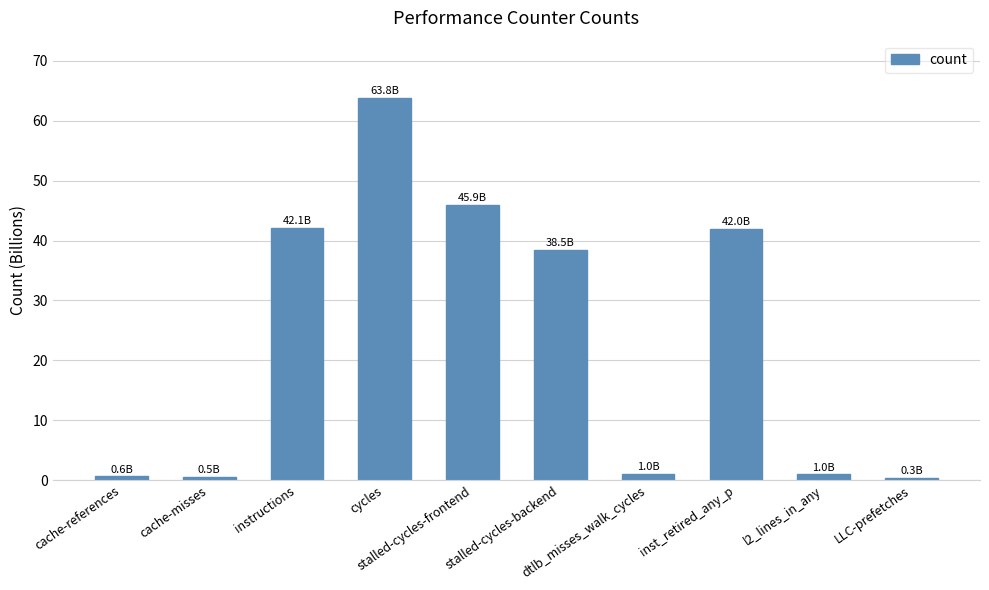

What is the greatest value displayed?

63.8